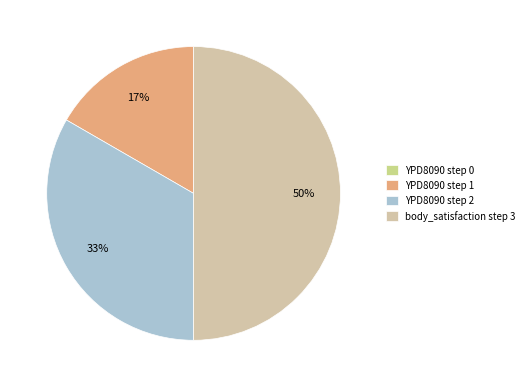

What percentage is the body_satisfaction step 3 slice, to the nearest percent?

50%